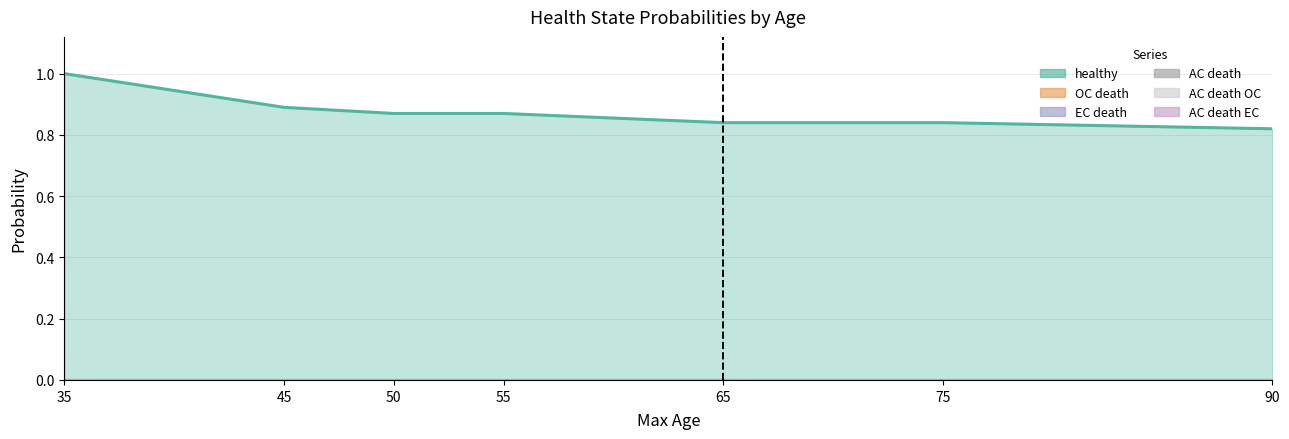

List the labels in order of OC death value, smallest first.

35, 45, 50, 55, 65, 75, 90